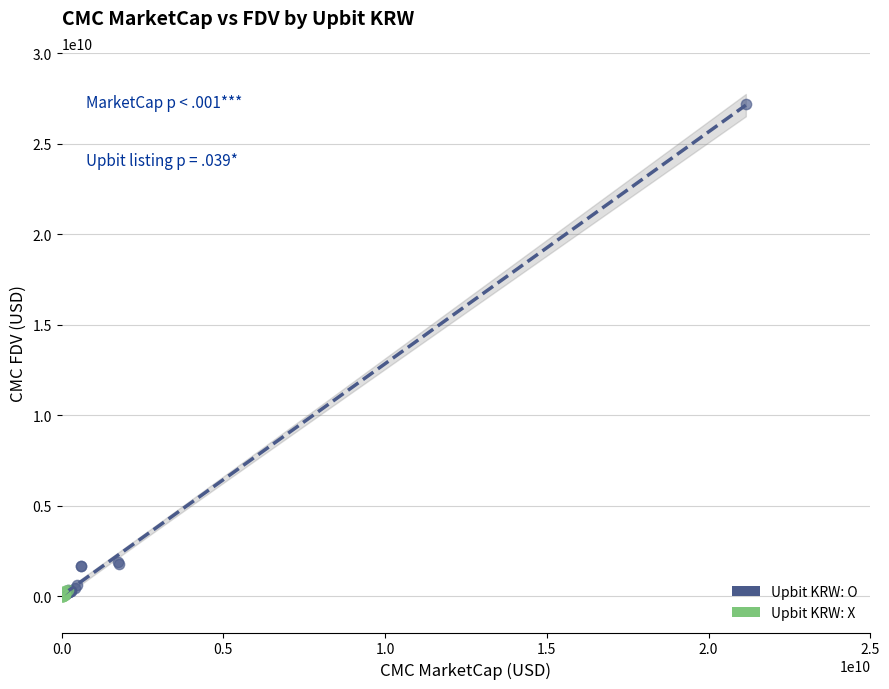

Which series has the largest Y range (max minus min)?

Upbit KRW: O